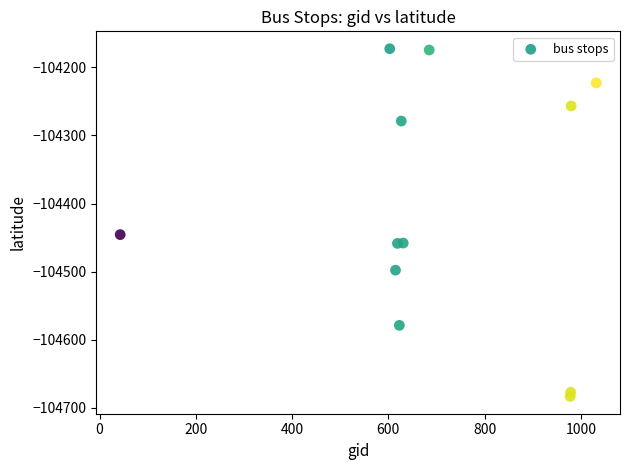

What is the range of X values (max minus min)?

989.0